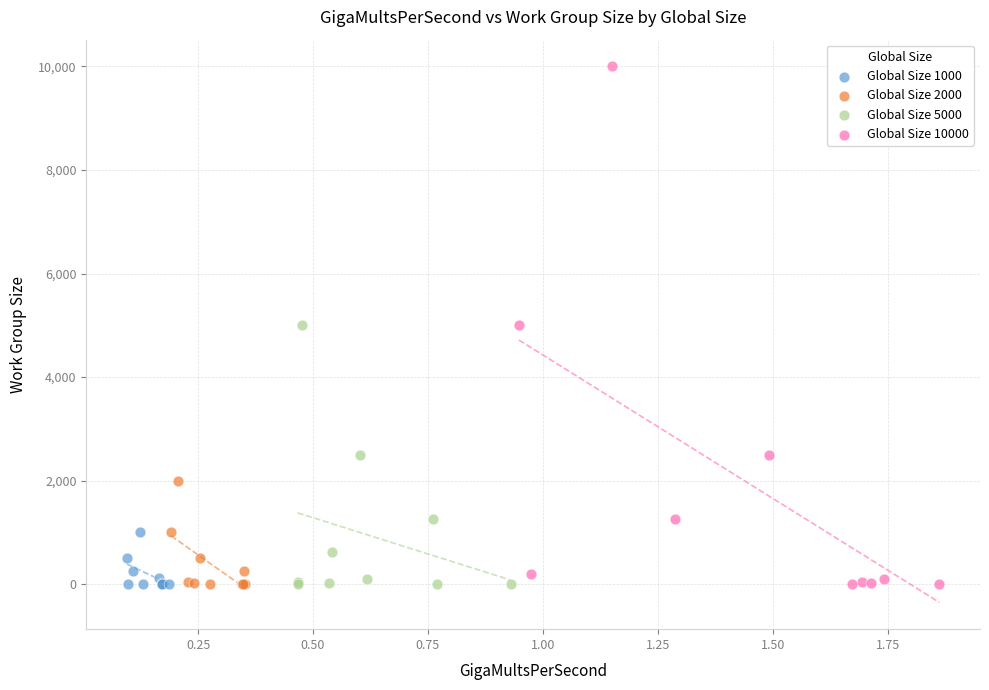

Which series has the widest spread of Y values?

Global Size 10000